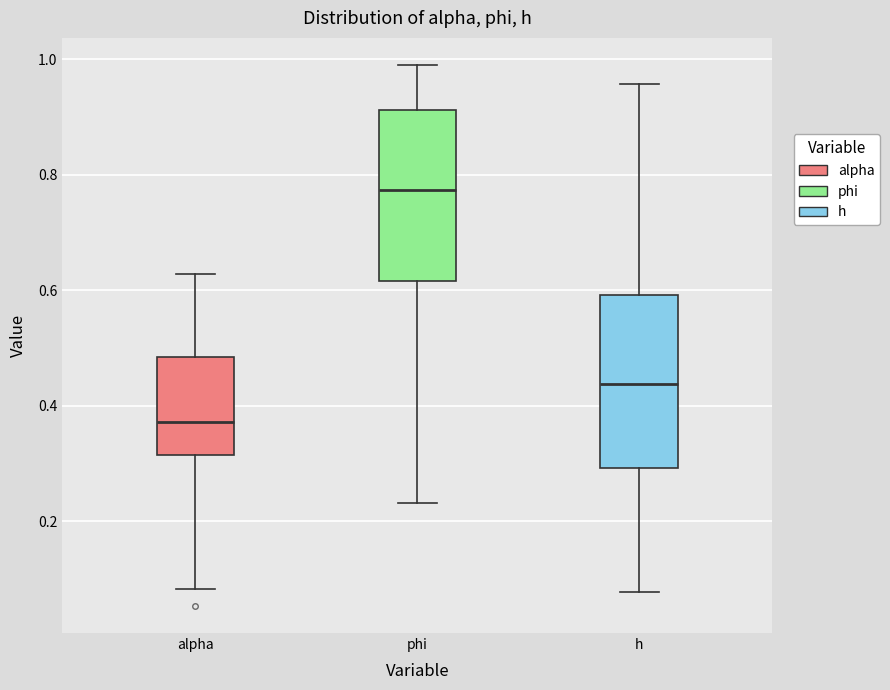

Reading left to right, read every box against the y-axis: the position of its median line, the range the box covers, and the ends of its whiskers. The values are not printed on the chart, so give them approximately, as read against the axis.

alpha: median 0.38, box 0.32 to 0.48, whiskers 0.08 to 0.62
phi: median 0.78, box 0.62 to 0.92, whiskers 0.24 to 1.00
h: median 0.44, box 0.30 to 0.60, whiskers 0.08 to 0.96